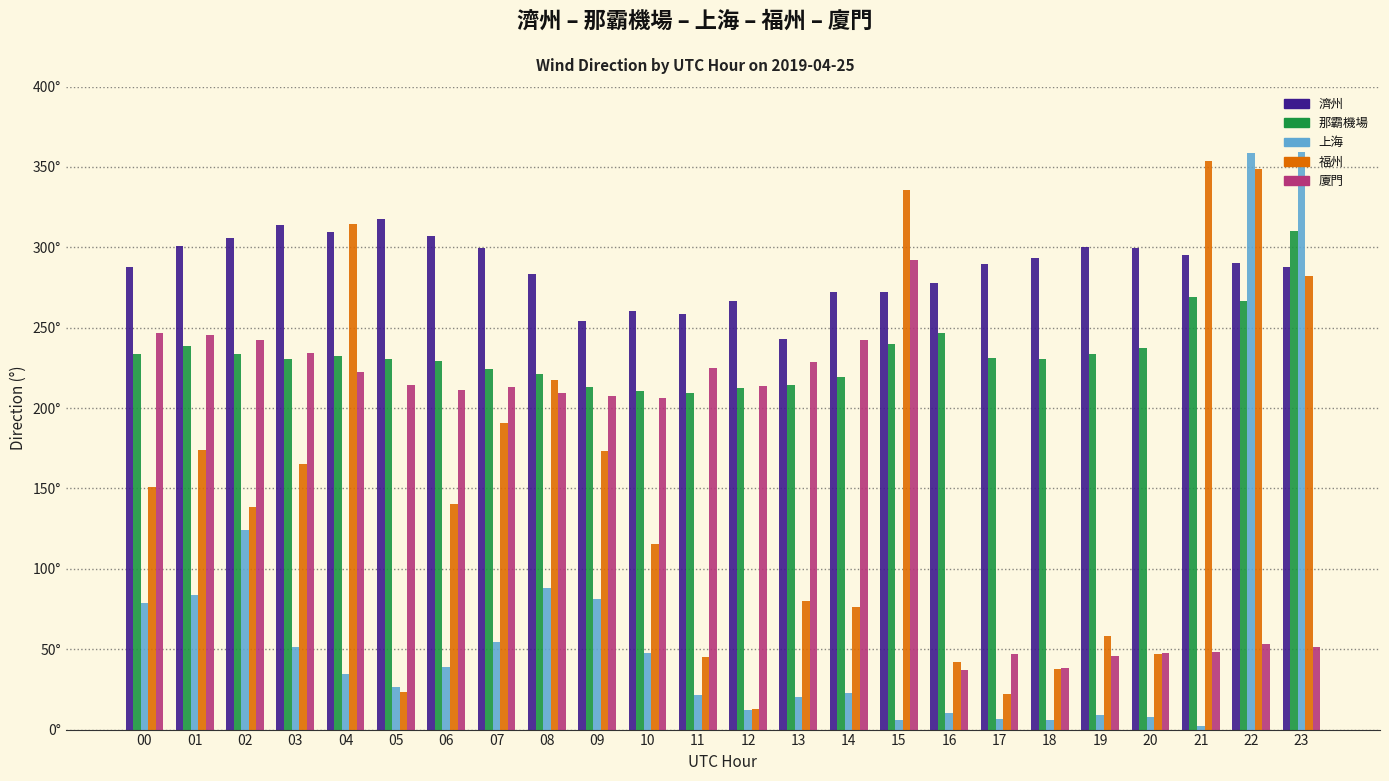

What are all the series names shown in the legend?

濟州, 那霸機場, 上海, 福州, 廈門